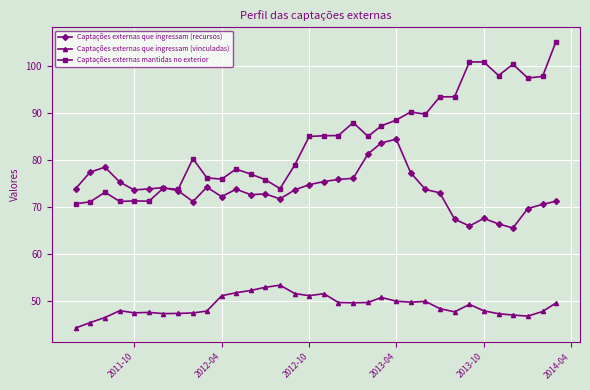

True or false: Captações externas que ingressam (vinculadas) and Captações externas que ingressam (recursos) intersect in this chart.

False